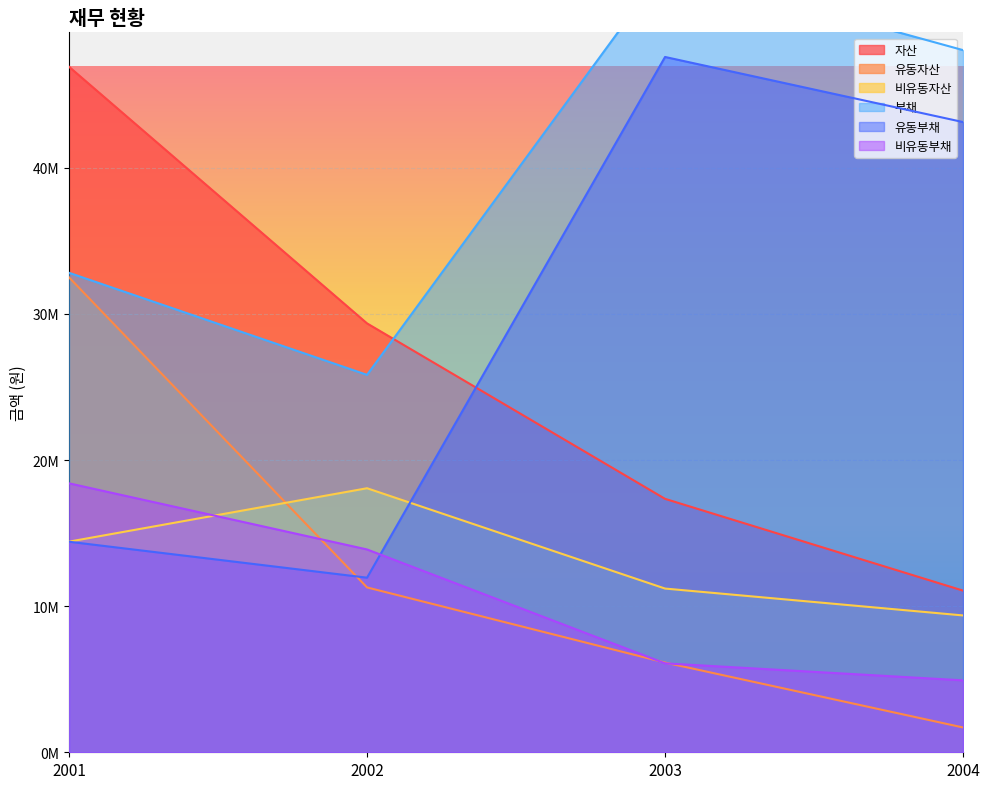

The value of 유동부채 at 2001 is 6776671. True or false?

False